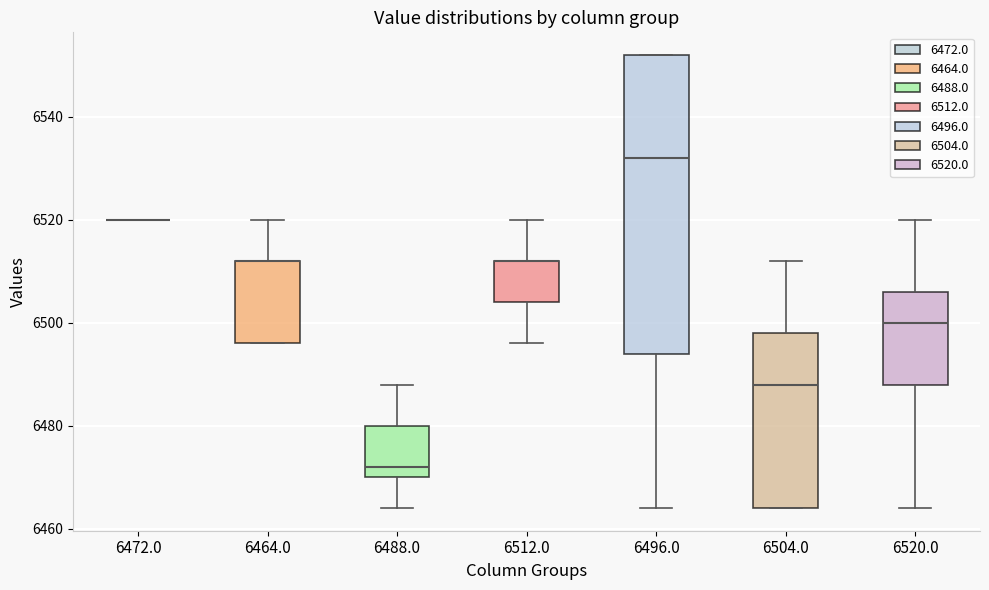

Where does the lower whisker of the box at x = 6488.0 end on the y-axis? The values are not printed on the chart, so give them approximately, as read against the axis.

6464